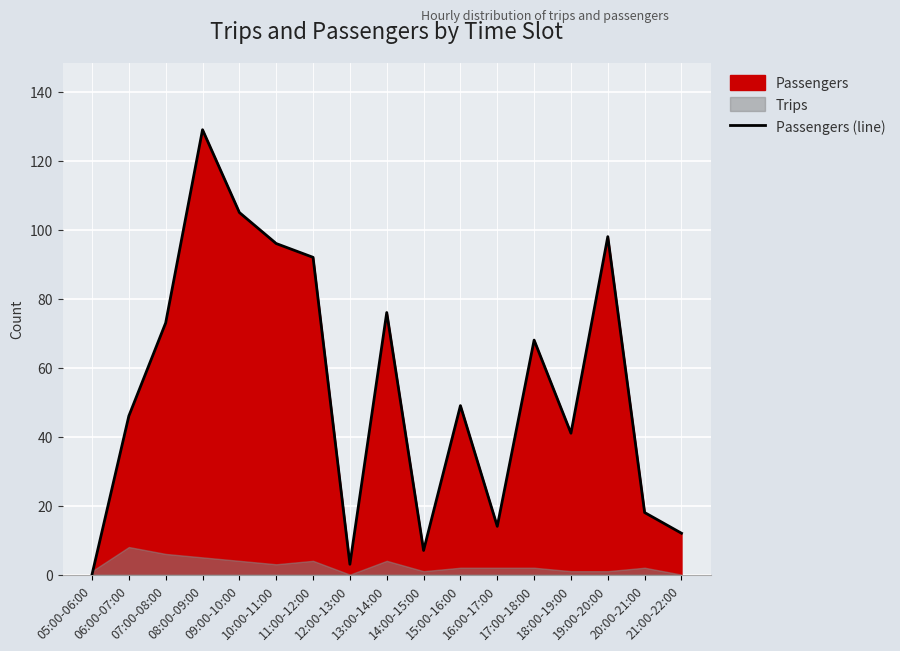

What is the sum of the values at 07:00-08:00 and 09:00-10:00?

178